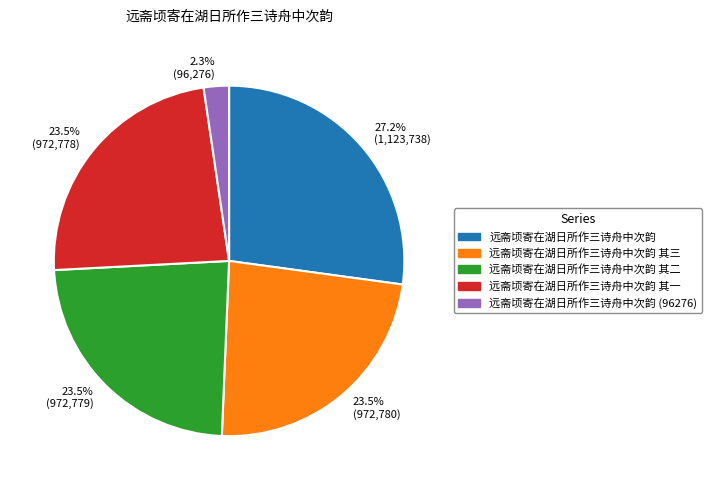

Count the number of slices in the pie.

5